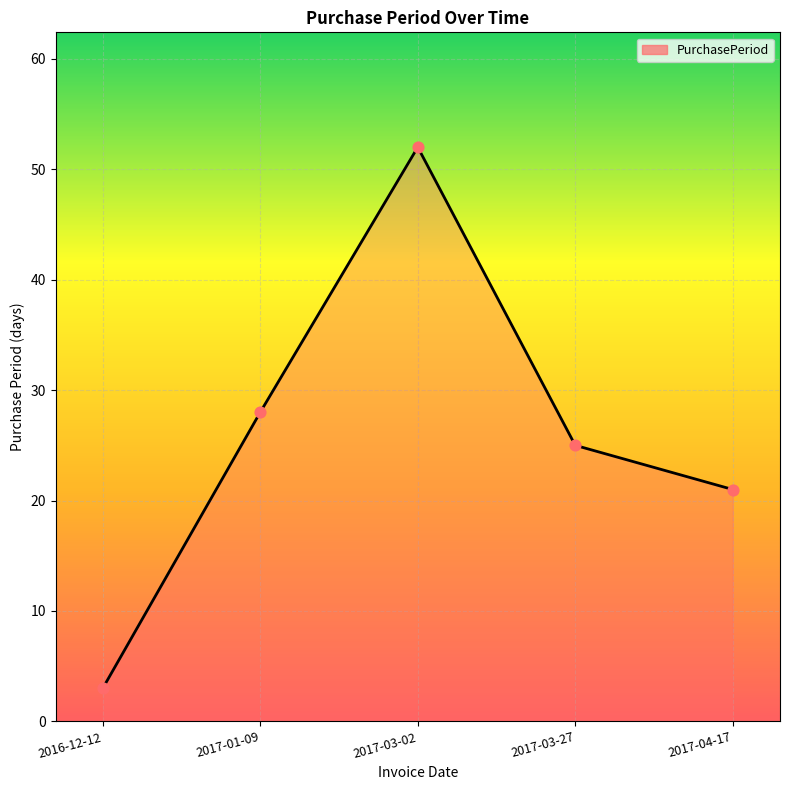

Between 2017-04-17 and 2016-12-12, which is larger?

2017-04-17